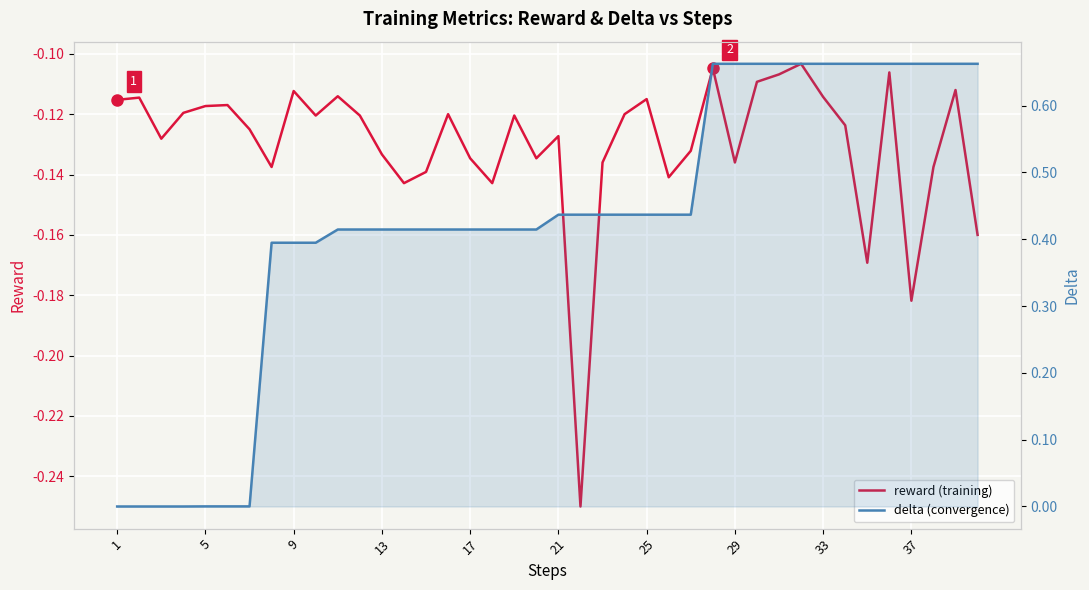

True or false: reward and delta cross at least once.

False